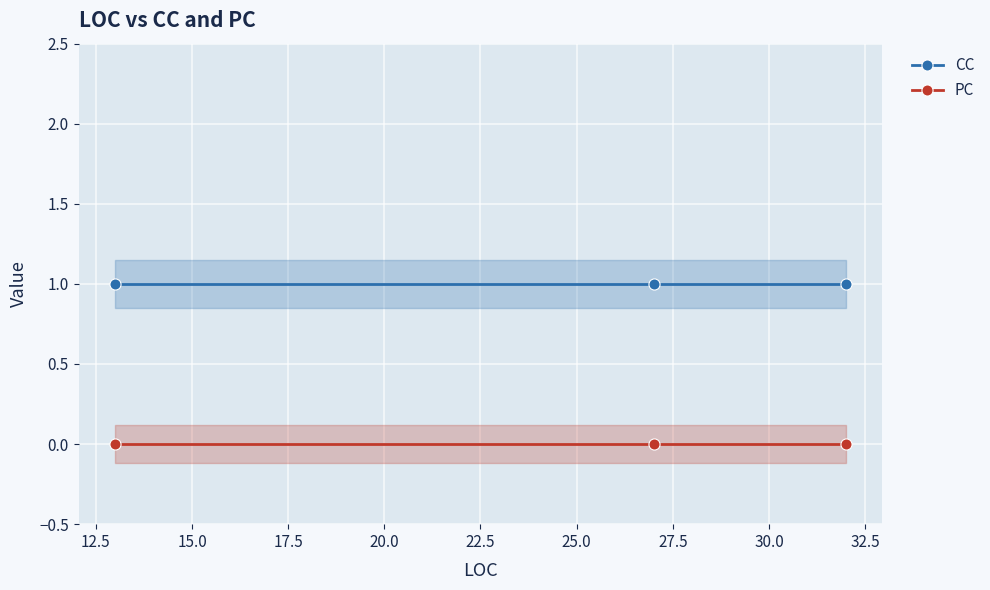

List the series in order of their peak value, lowest first.

PC, CC